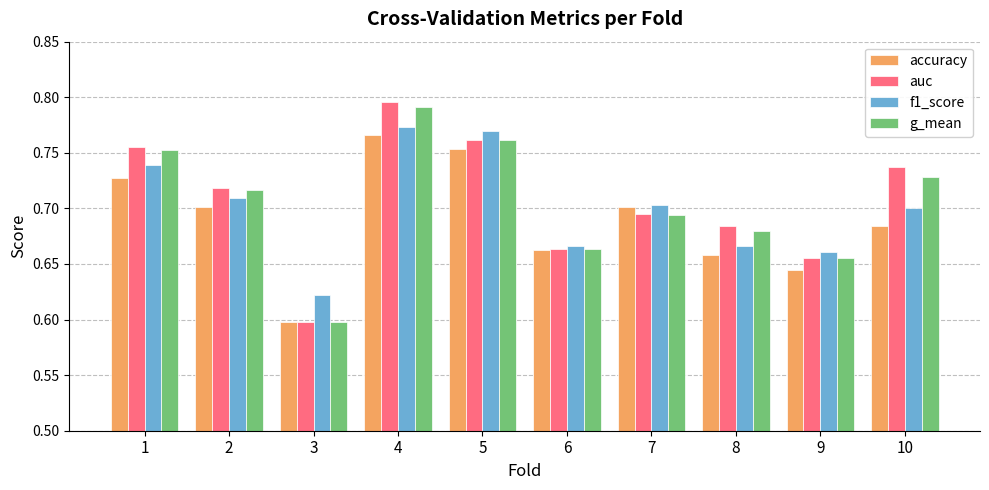

What is the sum of all f1_score values?

7.0